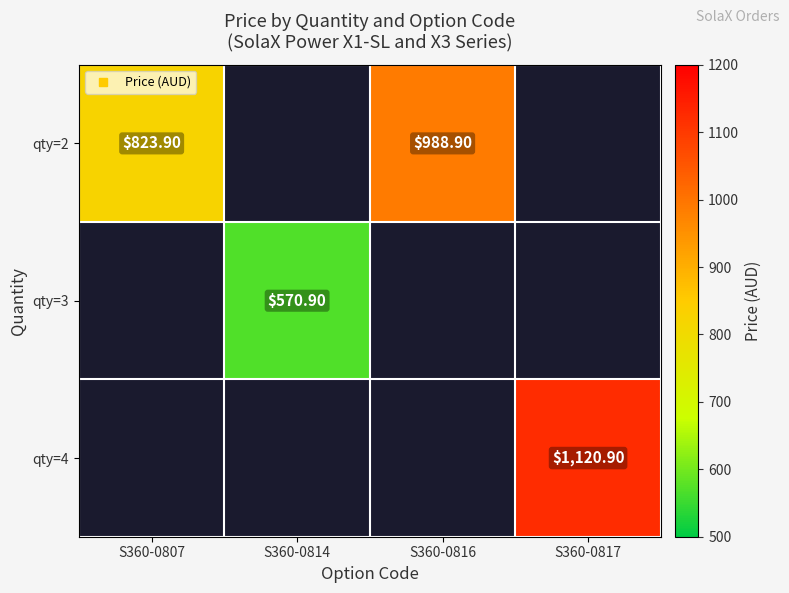

Which label corresponds to the largest value in the chart?

S360-0817